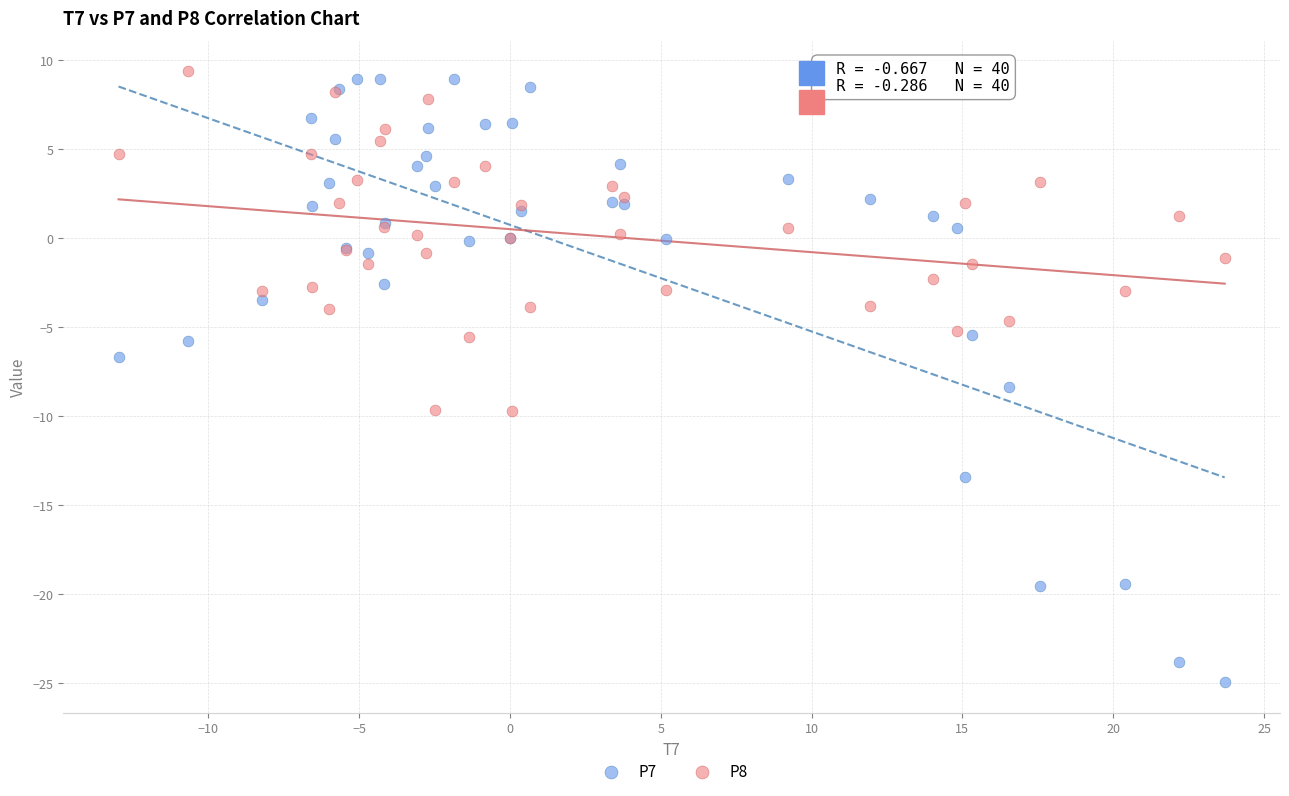

What are all the series names shown in the legend?

P7, P8